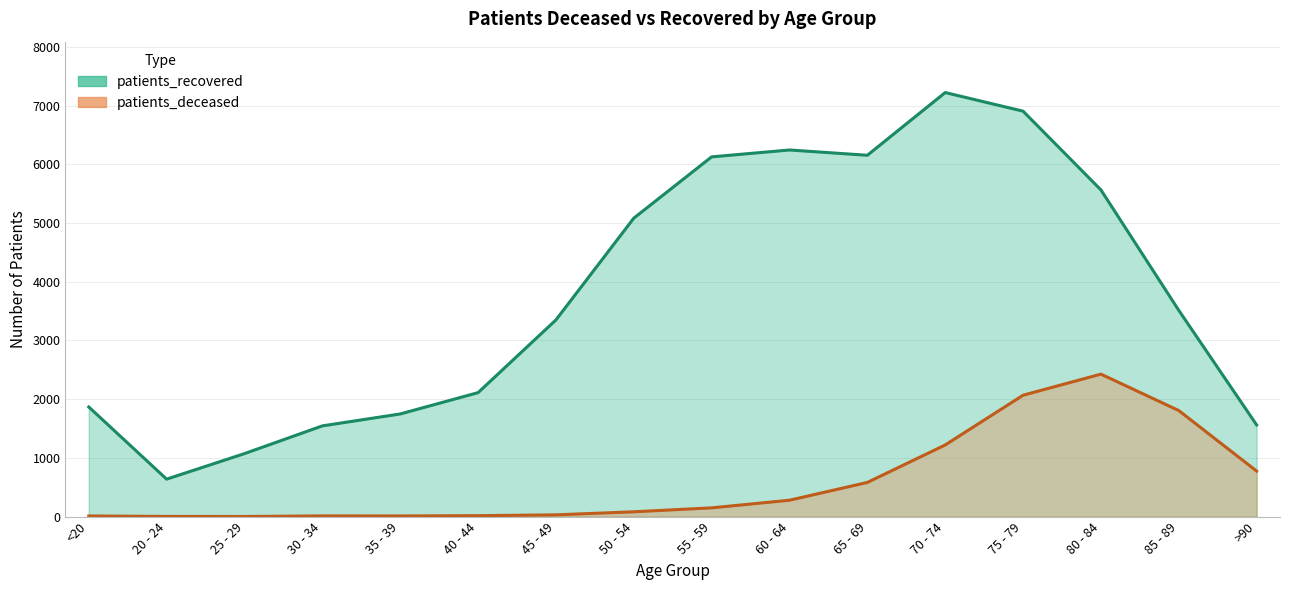

True or false: patients_recovered and patients_deceased cross at least once.

False